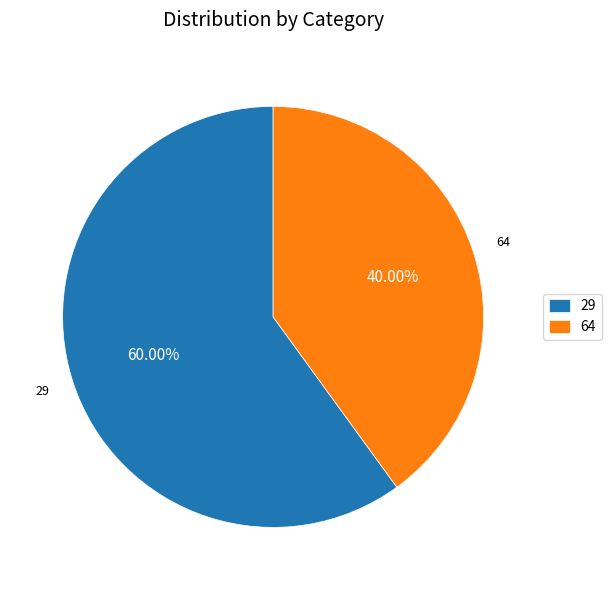

Does 29 represent more than half of the total?

Yes